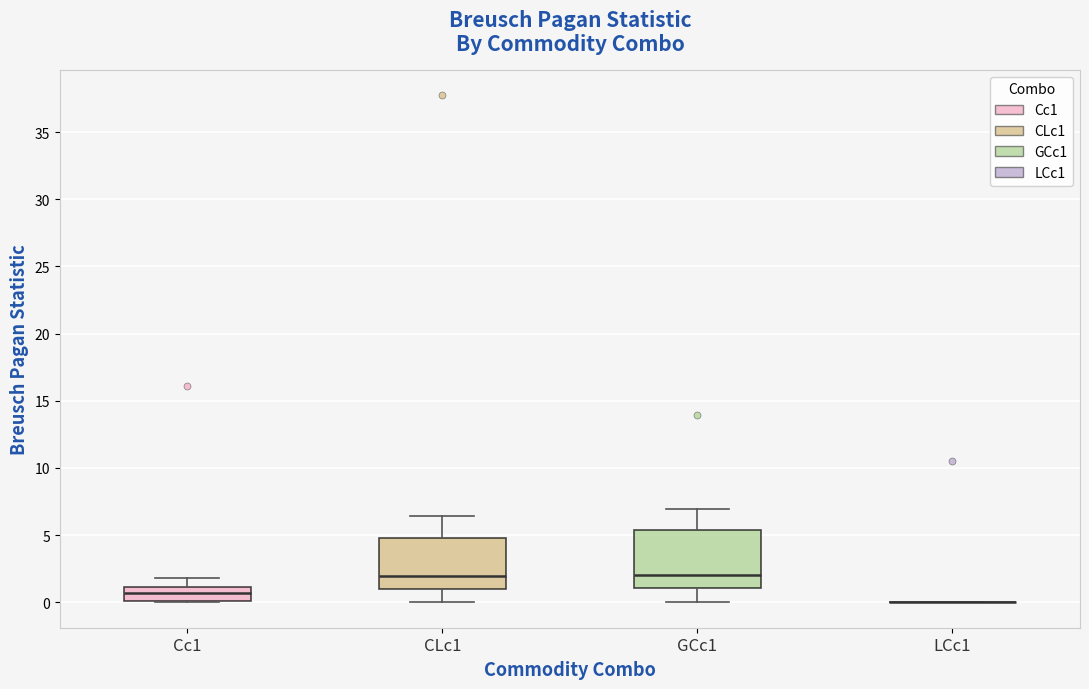

Where is the upper edge of the box for Cc1 on the y-axis? The values are not printed on the chart, so give them approximately, as read against the axis.

1.0